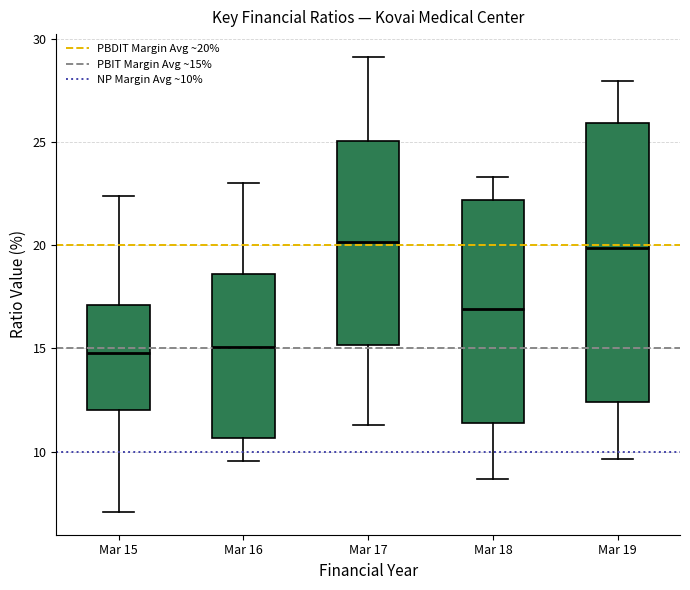

Where is the lower edge of the box for Mar 15 on the y-axis? The values are not printed on the chart, so give them approximately, as read against the axis.

12.0